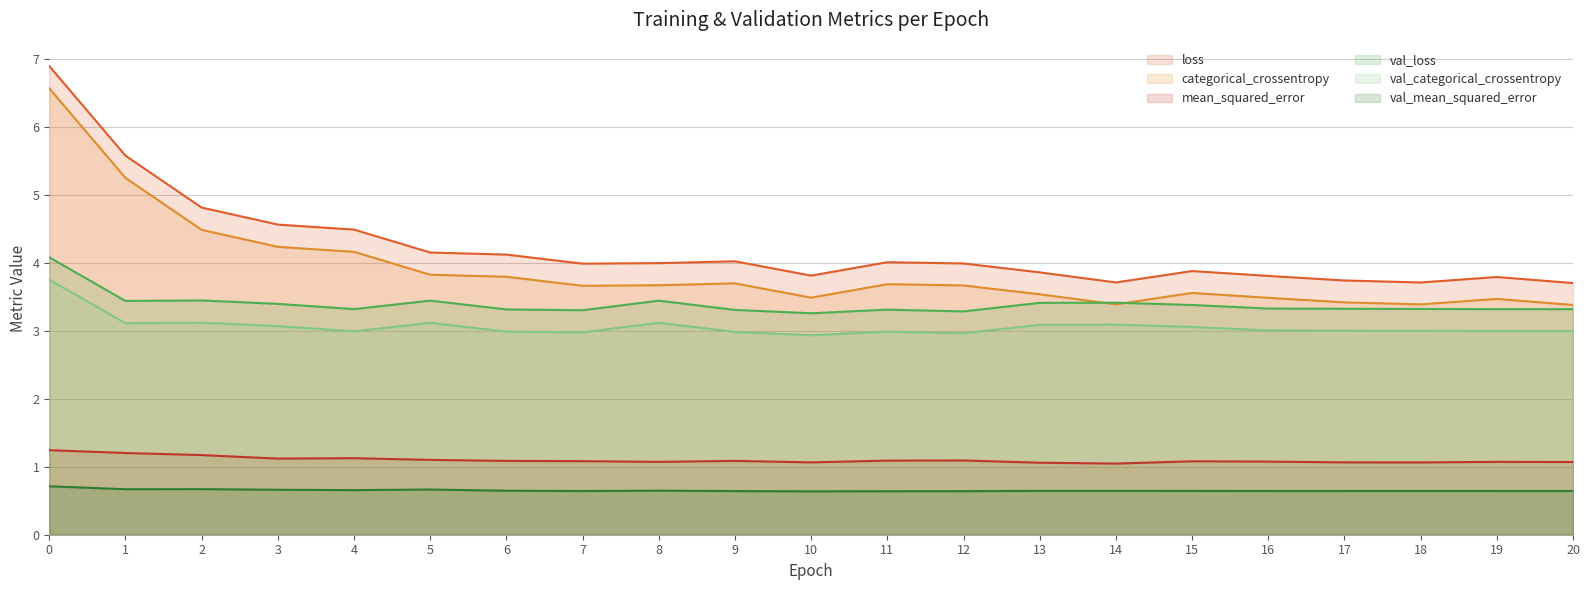

Reading left to right, what are all the values shown in this chart?

loss: 6.9	5.6	4.8	4.6	4.5	4.2	4.1	4.0	4.0	4.0	3.8	4.0	4.0	3.9	3.7	3.9	3.8	3.7	3.7	3.8	3.7
categorical_crossentropy: 6.6	5.2	4.5	4.2	4.2	3.8	3.8	3.7	3.7	3.7	3.5	3.7	3.7	3.5	3.4	3.6	3.5	3.4	3.4	3.5	3.4
mean_squared_error: 1.2	1.2	1.2	1.1	1.1	1.1	1.1	1.1	1.1	1.1	1.1	1.1	1.1	1.1	1.0	1.1	1.1	1.1	1.1	1.1	1.1
val_loss: 4.1	3.4	3.4	3.4	3.3	3.4	3.3	3.3	3.4	3.3	3.3	3.3	3.3	3.4	3.4	3.4	3.3	3.3	3.3	3.3	3.3
val_categorical_crossentropy: 3.8	3.1	3.1	3.1	3.0	3.1	3.0	3.0	3.1	3.0	2.9	3.0	3.0	3.1	3.1	3.1	3.0	3.0	3.0	3.0	3.0
val_mean_squared_error: 0.7	0.7	0.7	0.7	0.7	0.7	0.6	0.6	0.6	0.6	0.6	0.6	0.6	0.6	0.6	0.6	0.6	0.6	0.6	0.6	0.6